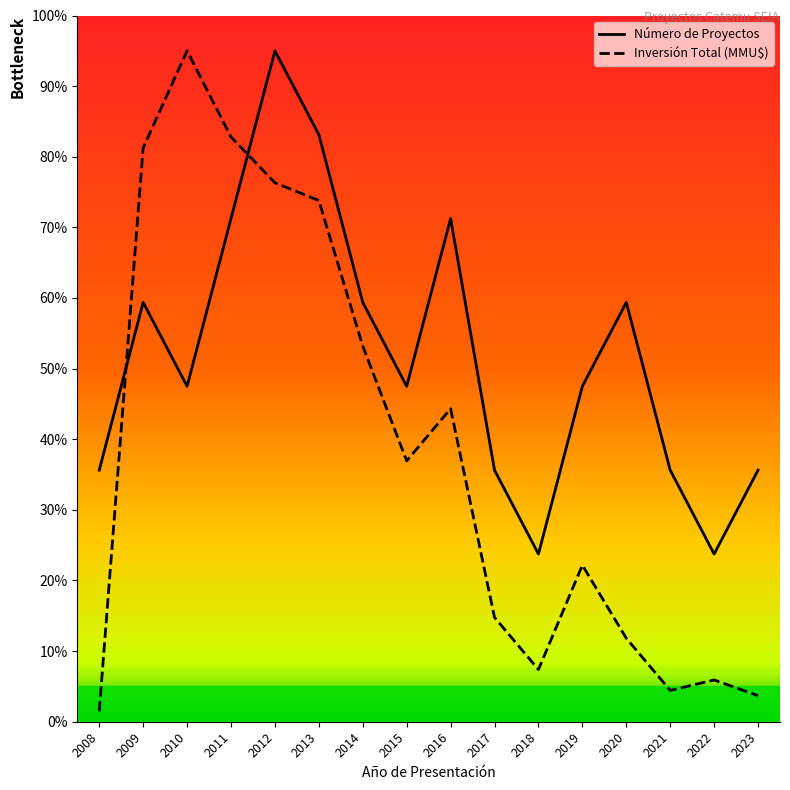

How many values in the Número de Proyectos series are below 47?

6